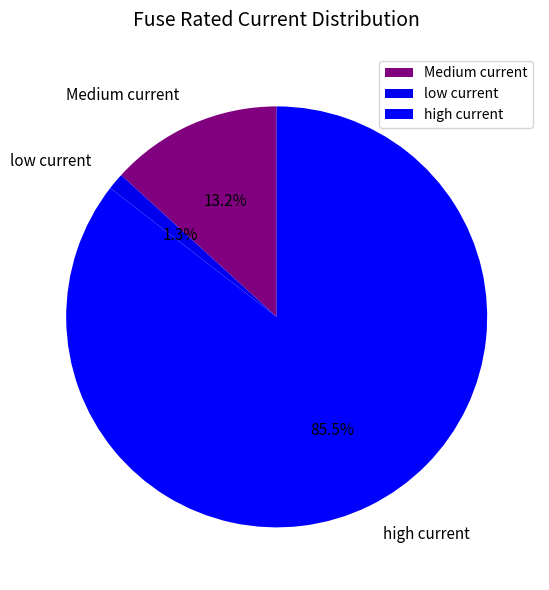

Between high current and Medium current, which is larger?

high current